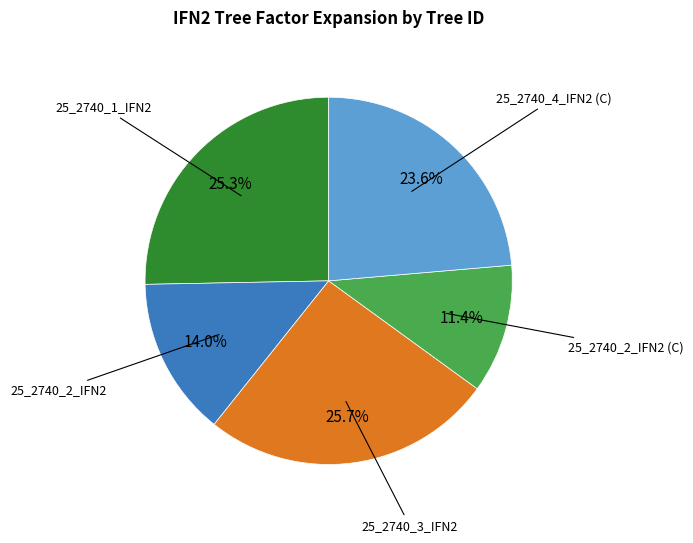

Does any single category account for the majority?

No